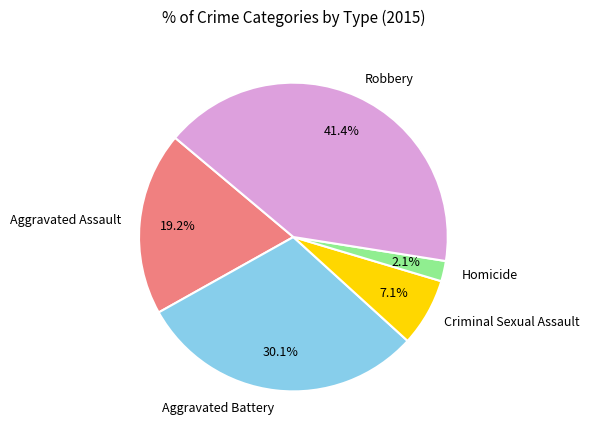

The Aggravated Battery slice represents 22% of the pie. True or false?

False